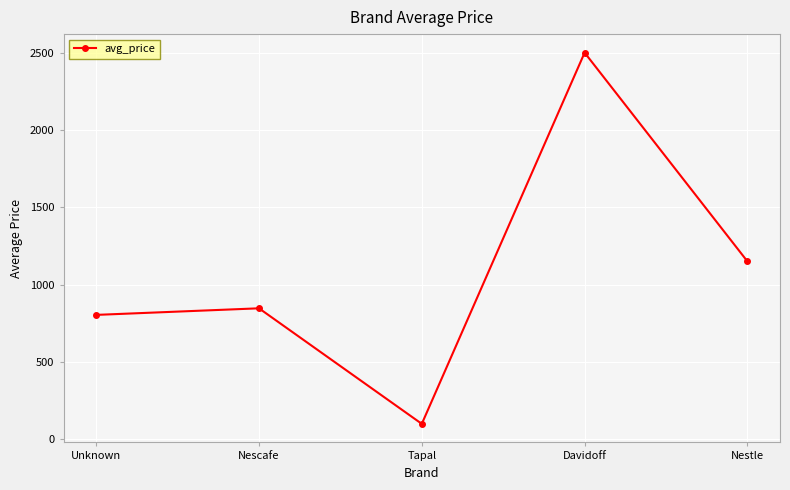

Where is the first local minimum?

Tapal